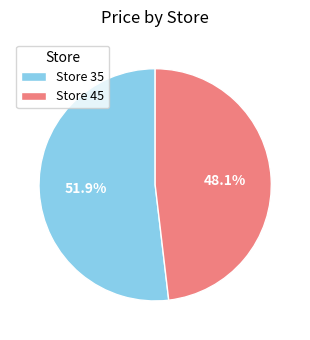

Approximately how many times larger is the value at Store 45 compared to Store 35?

0.9